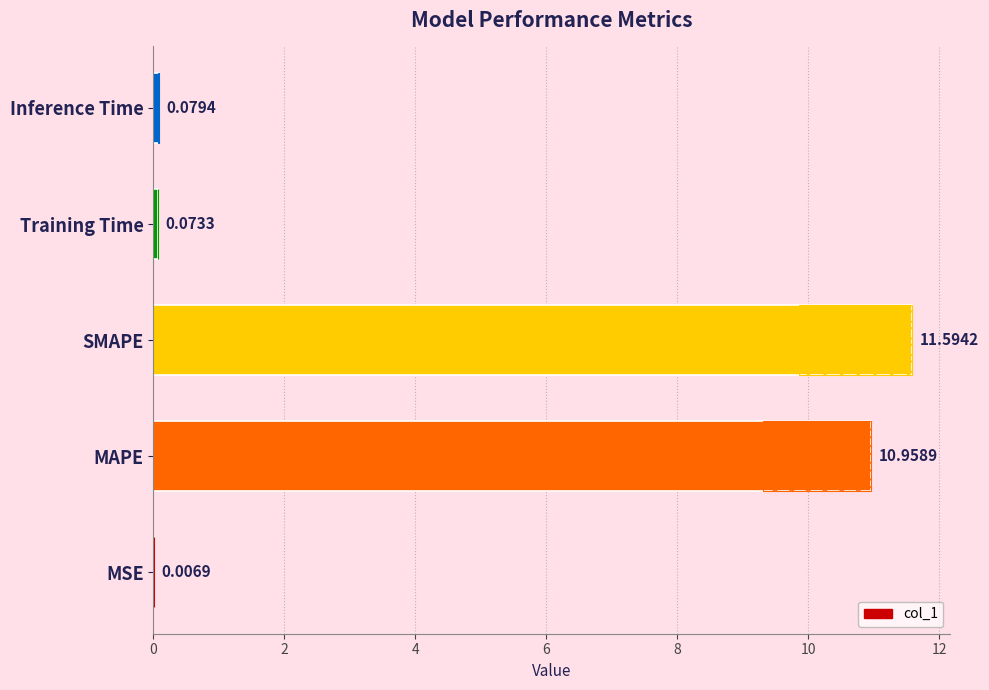

What is the difference between the values at Training Time and MAPE?

10.9